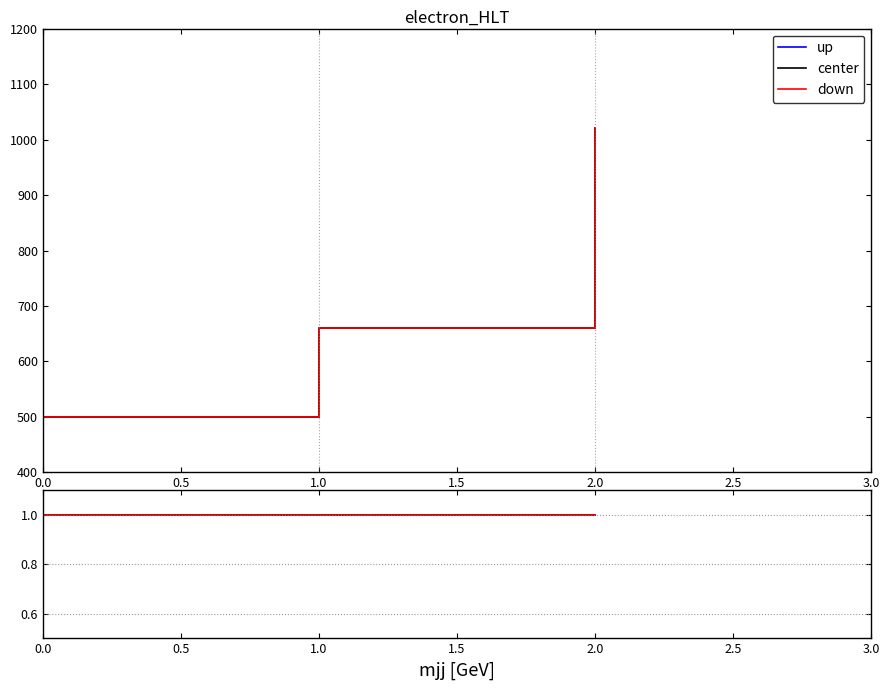

List the series in order of their peak value, highest first.

up, center, down